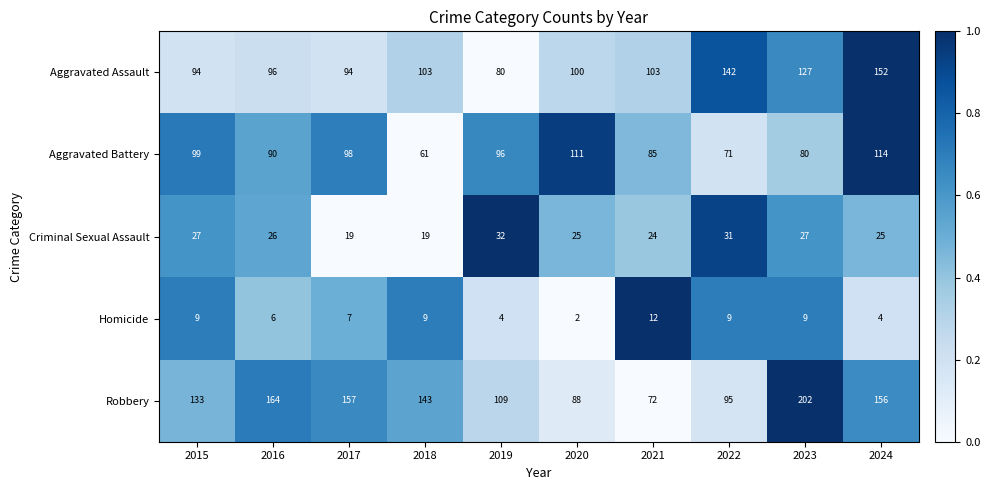

Which series has the largest range (max minus min)?

Robbery